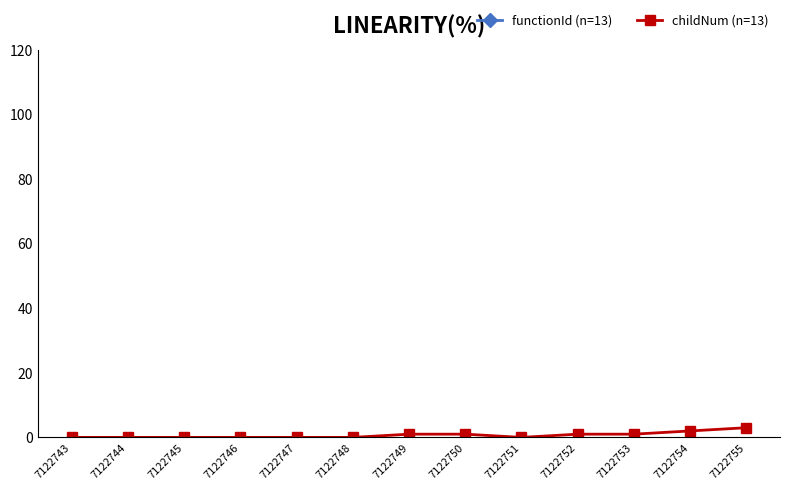

At which category is the sum across all series the highest?

7122755